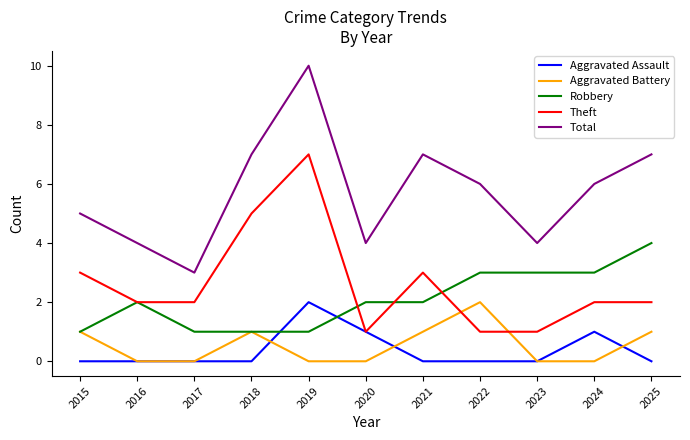

What are all the series names shown in the legend?

Aggravated Assault, Aggravated Battery, Robbery, Theft, Total